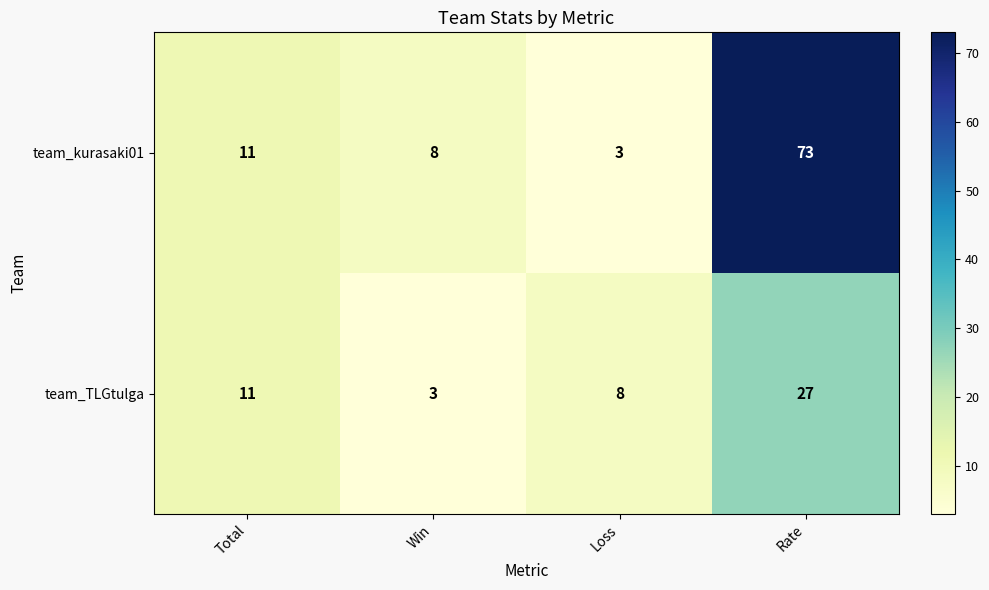

List the series in order of their peak value, highest first.

team_kurasaki01, team_TLGtulga